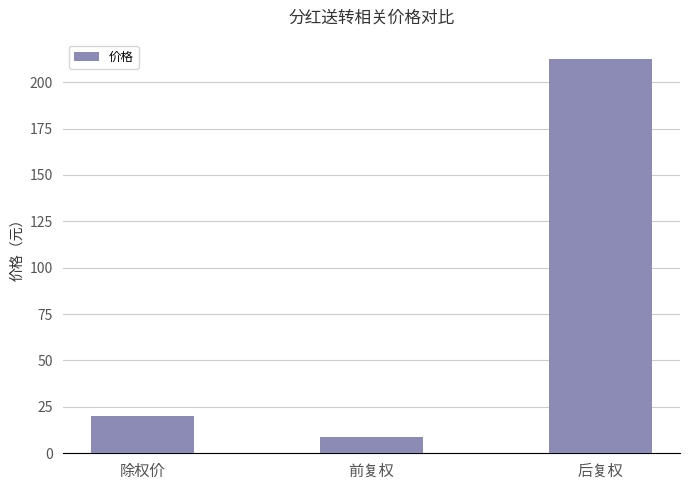

What position from the left is 除权价?

1